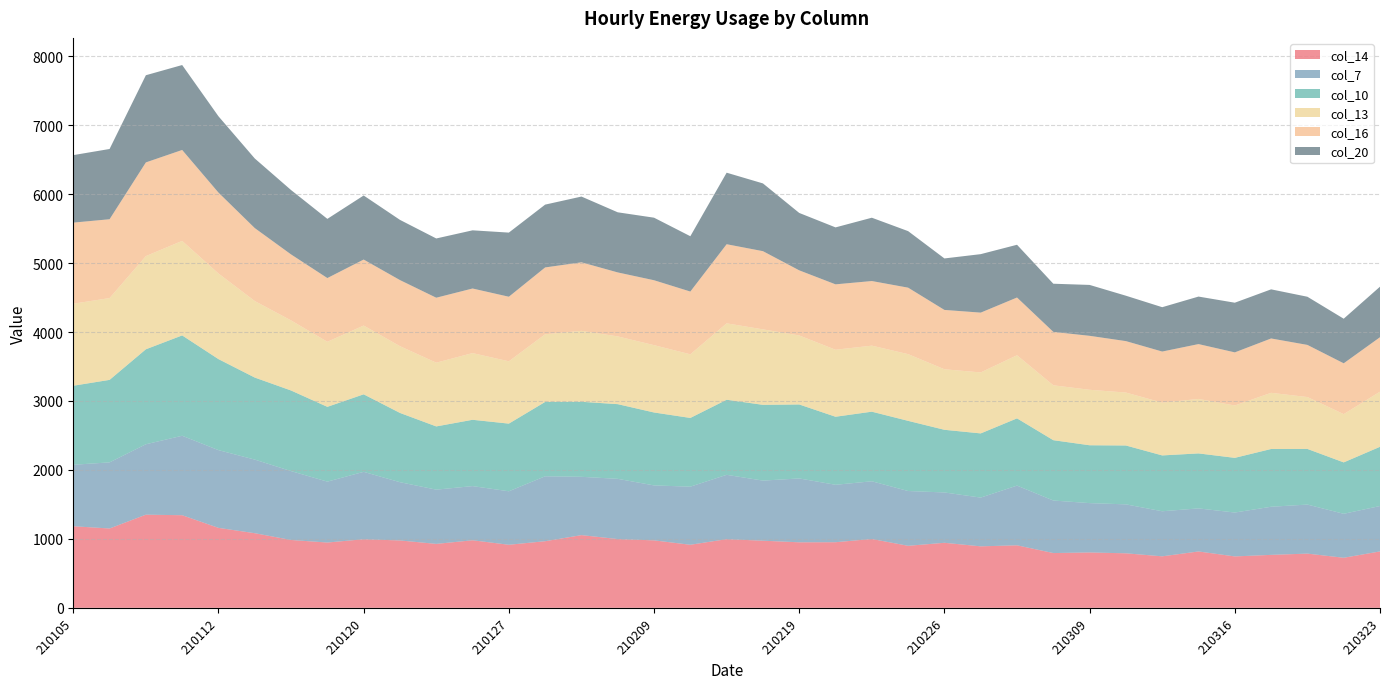

Reading right to left, list all the values displayed in this chart.

col_14: 210323=818.1	210319=726.1	210318=786.4	210317=768.0	210316=745.6	210312=817.5	210311=746.9	210310=790.7	210309=803.0	210305=794.4	210303=906.7	210302=891.7	210226=943.2	210225=899.5	210224=998.6	210223=951.5	210219=950.3	210218=973.4	210217=996.0	210210=914.6	210209=978.4	210205=997.3	210204=1054.4	210203=966.1	210127=914.7	210126=979.7	210122=927.2	210121=977.2	210120=994.8	210115=946.9	210114=983.9	210113=1082.3	210112=1159.6	210108=1343.1	210107=1351.0	210106=1150.6	210105=1183.3
col_7: 210323=658.5	210319=637.7	210318=711.0	210317=697.8	210316=636.4	210312=624.5	210311=653.5	210310=709.8	210309=715.6	210305=761.8	210303=865.9	210302=706.9	210226=730.0	210225=794.4	210224=836.6	210223=832.7	210219=926.0	210218=871.7	210217=932.9	210210=842.4	210209=796.9	210205=873.3	210204=845.6	210203=941.6	210127=775.5	210126=785.6	210122=786.6	210121=844.8	210120=977.3	210115=883.3	210114=999.0	210113=1067.4	210112=1127.4	210108=1152.3	210107=1021.1	210106=958.8	210105=891.3
col_10: 210323=858.7	210319=745.3	210318=806.9	210317=837.6	210316=792.9	210312=797.3	210311=809.7	210310=853.7	210309=838.9	210305=874.8	210303=974.9	210302=930.8	210226=908.6	210225=1017.6	210224=1009.3	210223=986.9	210219=1072.8	210218=1098.6	210217=1088.6	210210=996.7	210209=1057.6	210205=1083.0	210204=1088.1	210203=1078.2	210127=981.1	210126=961.7	210122=916.9	210121=1004.4	210120=1124.1	210115=1084.4	210114=1168.7	210113=1189.6	210112=1319.8	210108=1455.1	210107=1377.2	210106=1196.3	210105=1146.2
col_13: 210323=799.4	210319=700.1	210318=752.5	210317=814.7	210316=759.5	210312=790.1	210311=766.0	210310=767.9	210309=804.6	210305=796.3	210303=915.7	210302=884.6	210226=878.0	210225=967.7	210224=957.7	210223=971.7	210219=1001.1	210218=1094.7	210217=1108.3	210210=922.9	210209=976.4	210205=982.8	210204=1028.7	210203=981.4	210127=903.8	210126=967.3	210122=924.6	210121=968.2	210120=997.4	210115=943.8	210114=1016.5	210113=1109.9	210112=1241.9	210108=1370.9	210107=1351.7	210106=1186.4	210105=1189.5
col_16: 210323=789.8	210319=736.9	210318=756.0	210317=788.2	210316=770.2	210312=795.3	210311=740.5	210310=745.8	210309=782.6	210305=774.5	210303=837.0	210302=867.1	210226=860.3	210225=963.8	210224=936.9	210223=948.4	210219=943.9	210218=1133.9	210217=1147.1	210210=910.1	210209=941.3	210205=927.6	210204=993.7	210203=969.1	210127=936.4	210126=936.5	210122=941.9	210121=958.4	210120=957.1	210115=923.9	210114=956.9	210113=1058.0	210112=1173.0	210108=1318.6	210107=1358.4	210106=1143.2	210105=1176.0
col_20: 210323=732.7	210319=646.6	210318=698.5	210317=712.3	210316=720.3	210312=689.1	210311=643.1	210310=658.3	210309=738.0	210305=698.3	210303=765.0	210302=848.0	210226=746.7	210225=819.8	210224=918.3	210223=825.8	210219=832.5	210218=982.5	210217=1037.4	210210=802.2	210209=907.2	210205=871.8	210204=953.8	210203=910.9	210127=930.0	210126=843.7	210122=859.3	210121=873.1	210120=928.9	210115=858.3	210114=933.5	210113=1009.2	210112=1106.4	210108=1231.6	210107=1264.2	210106=1018.8	210105=978.8